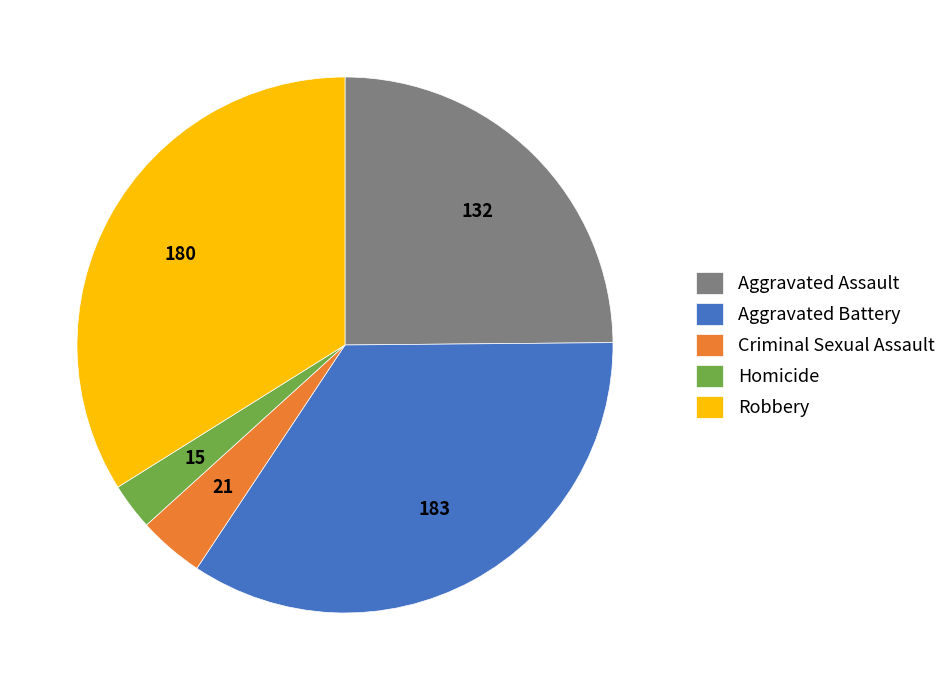

How many segments does this pie chart have?

5